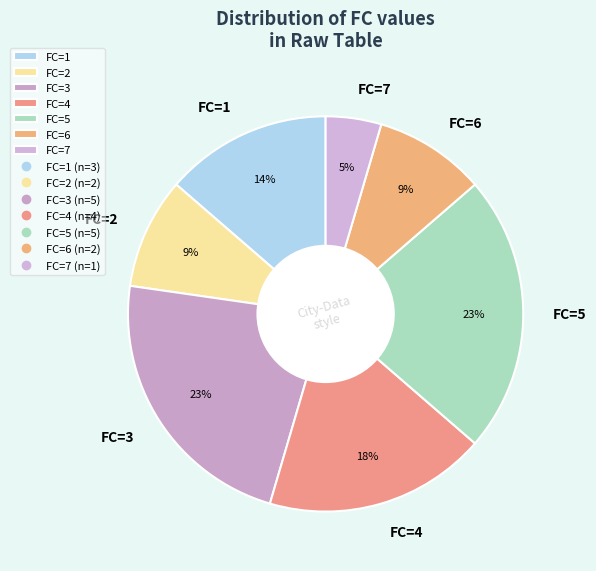

To the nearest percent, what is the average slice percentage?

14%